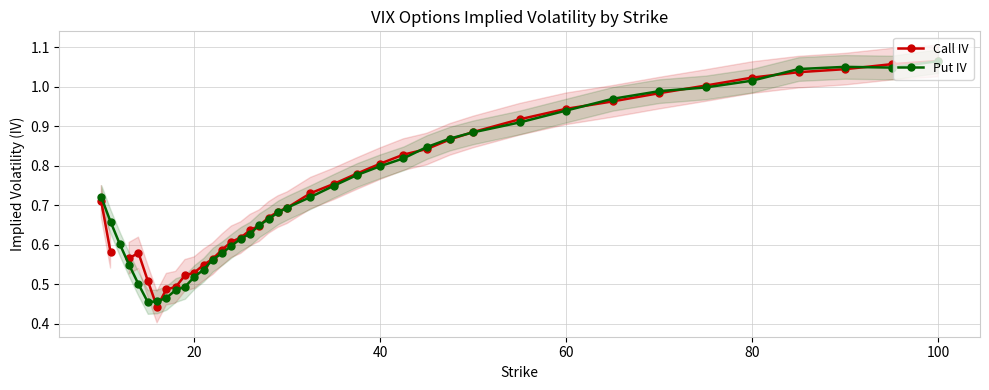

The value of Put IV at 60 is 1.2. True or false?

False